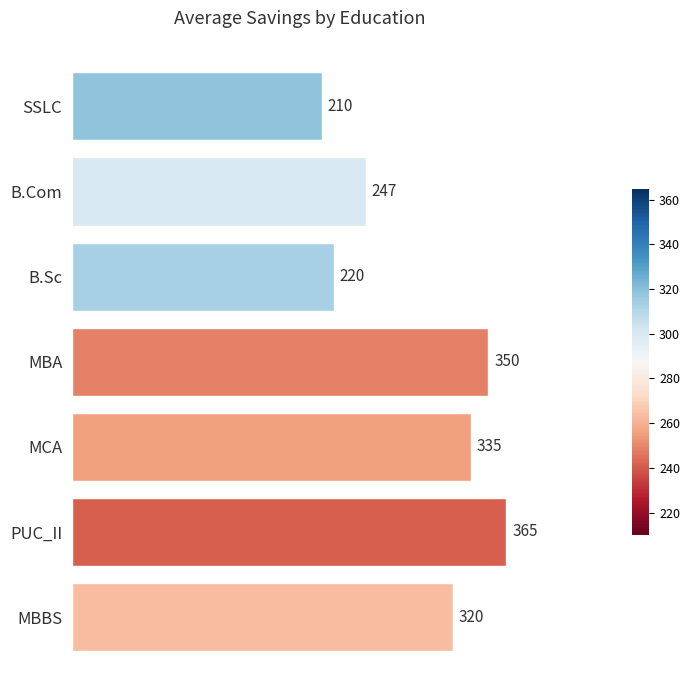

At which label is the value closest to 287?

MBBS